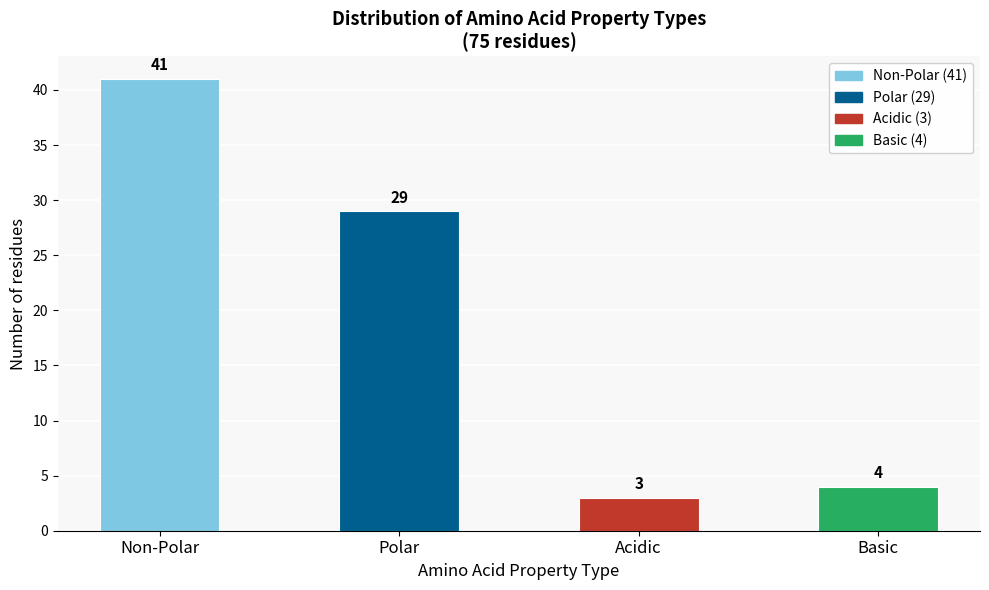

Reading left to right, transcribe all the data shown in this chart.

41	29	3	4